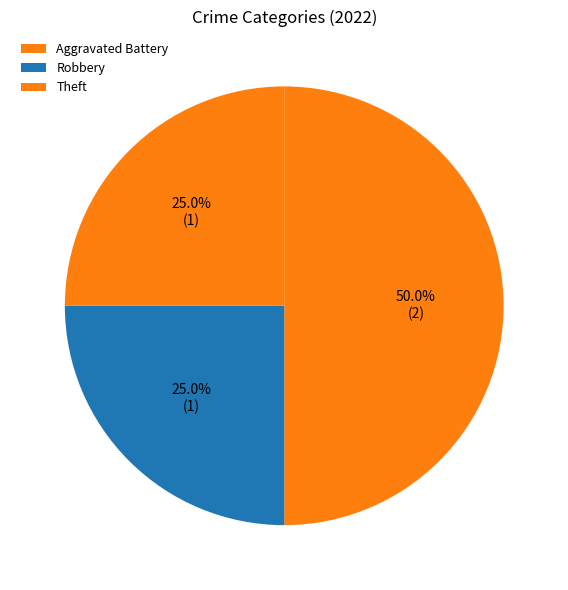

What percentage is the Robbery slice, to the nearest percent?

25%